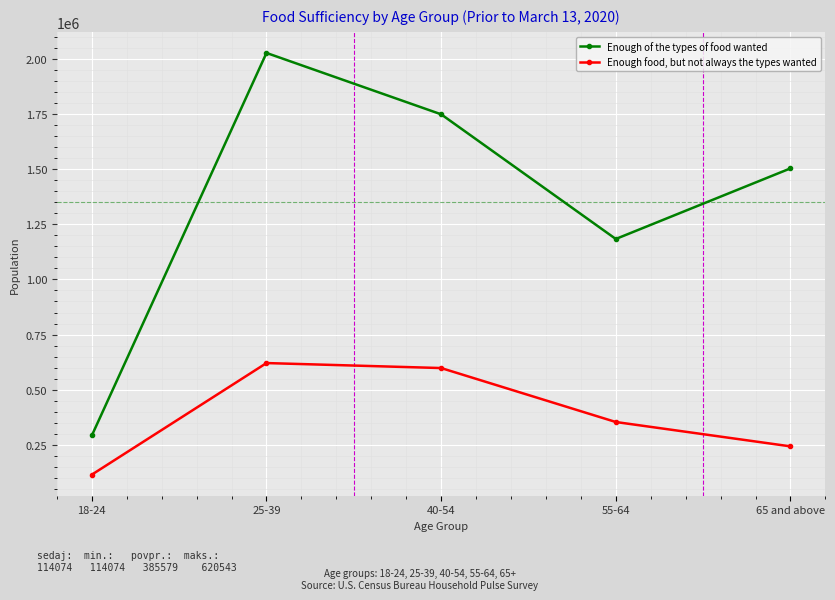

What position from the left is 18-24?

1